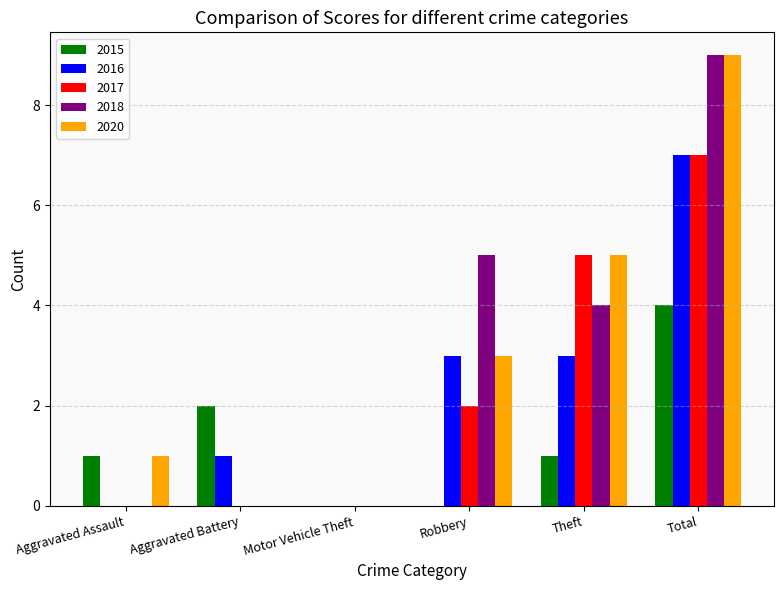

The 2020 series shows 3 at Theft. True or false?

False